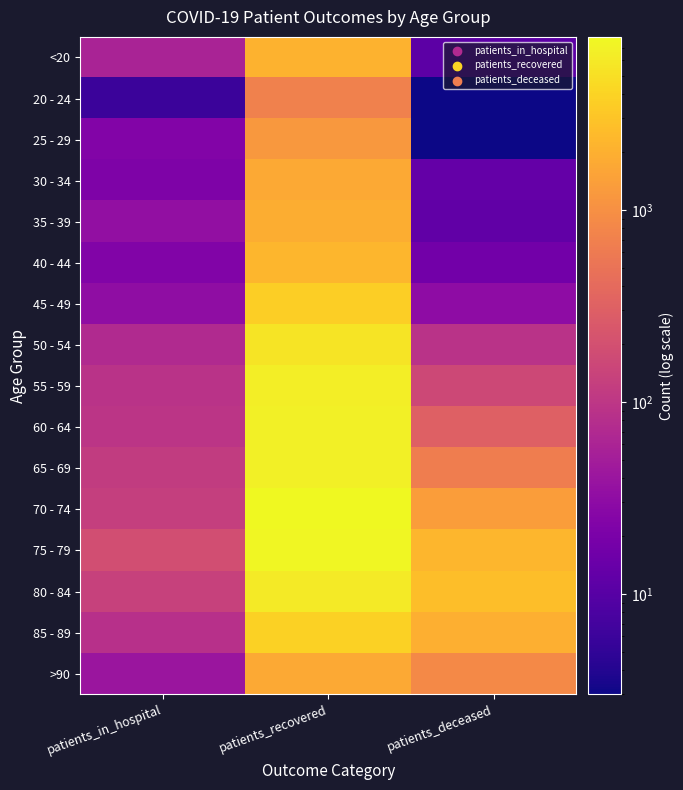

At how many categories does at least one series exceed 4425?

1